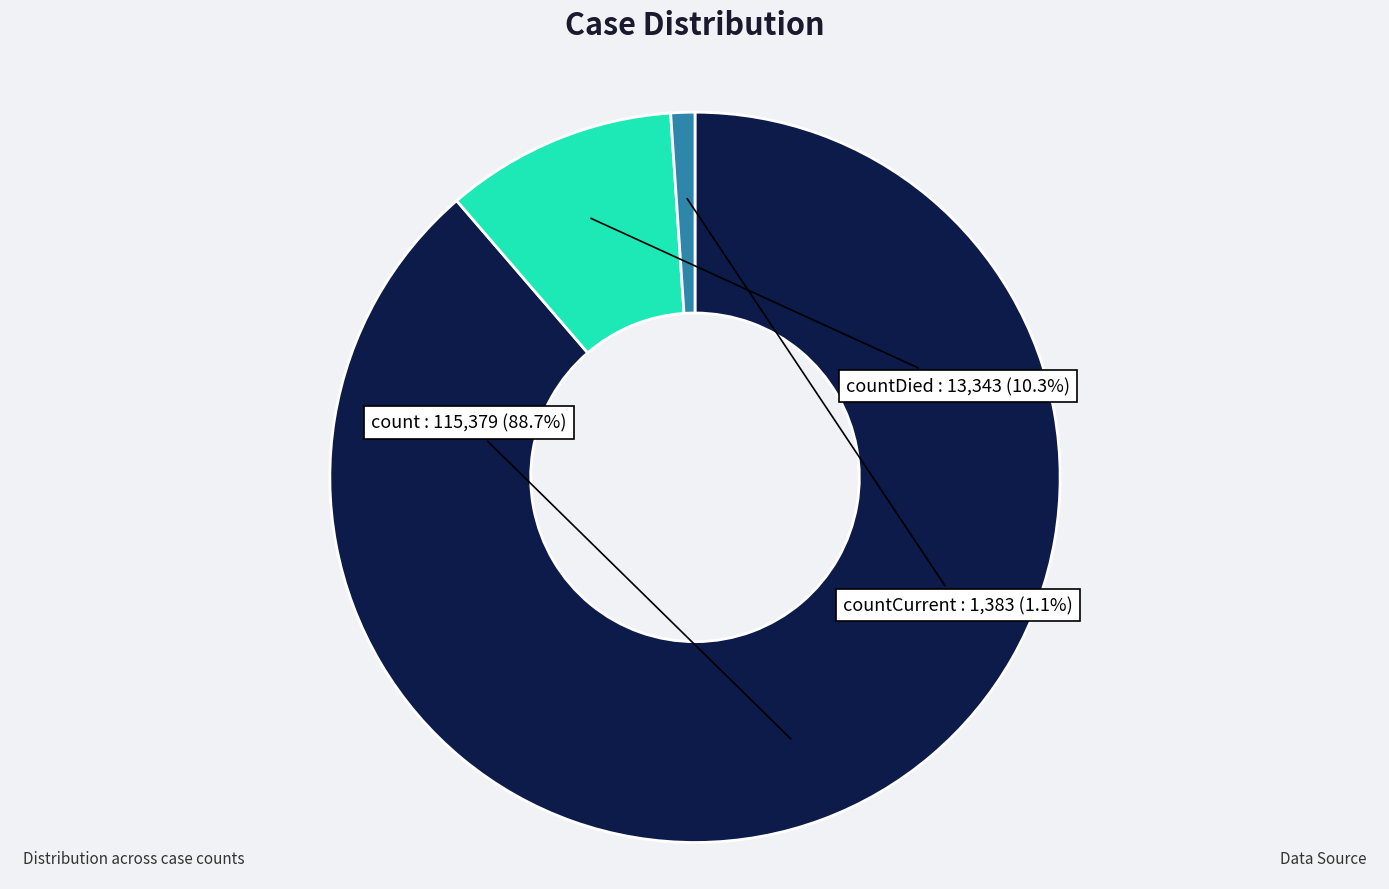

Is count the majority of the pie?

Yes